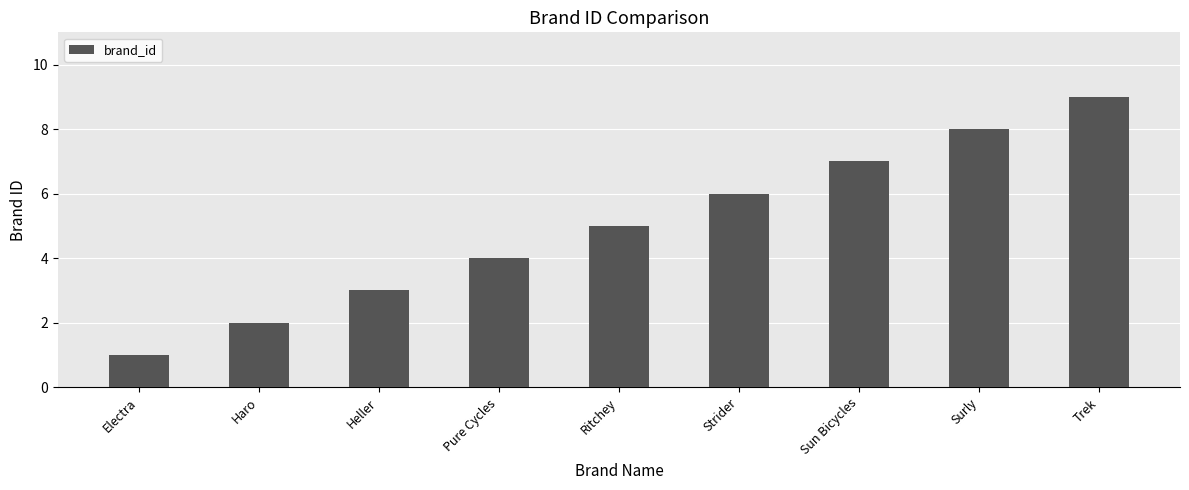

Count the number of categories in the chart.

9